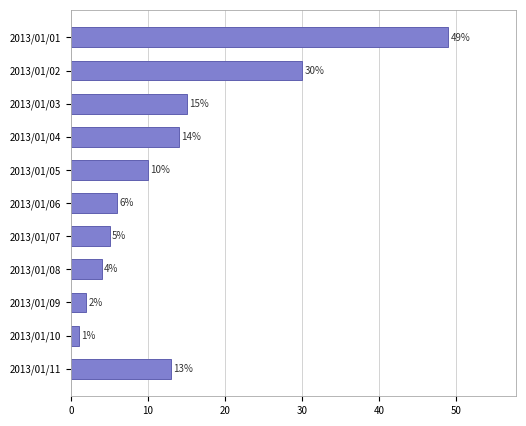

Approximately how many times larger is the value at 2013/01/03 compared to 2013/01/05?

1.5